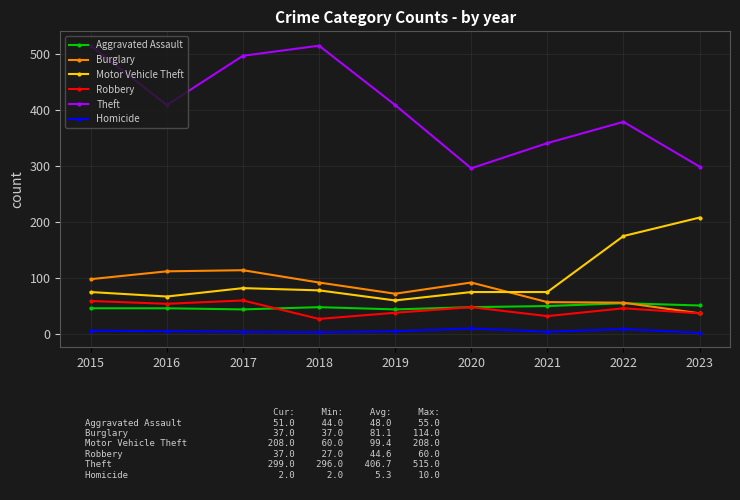

Where is the first local minimum for Motor Vehicle Theft?

2016